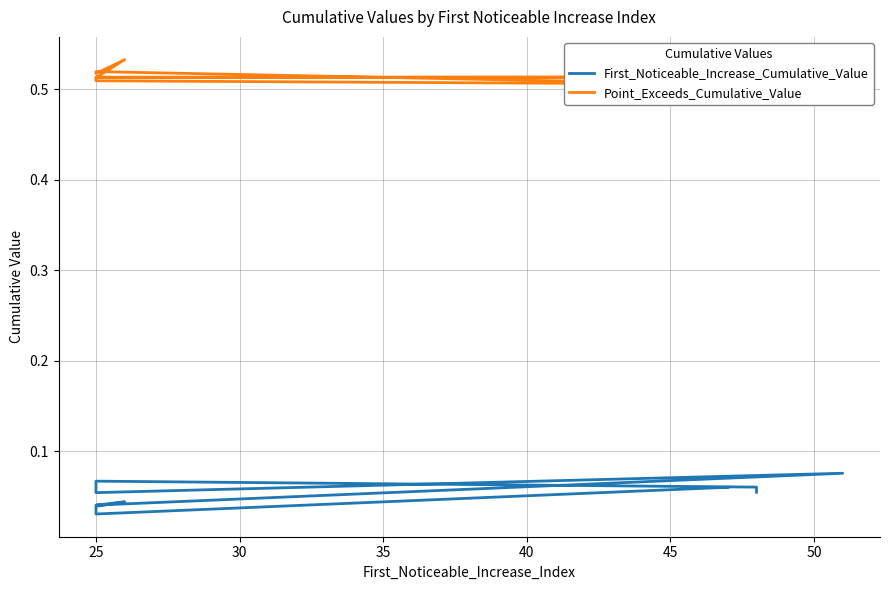

True or false: Point_Exceeds_Cumulative_Value and First_Noticeable_Increase_Cumulative_Value intersect in this chart.

False